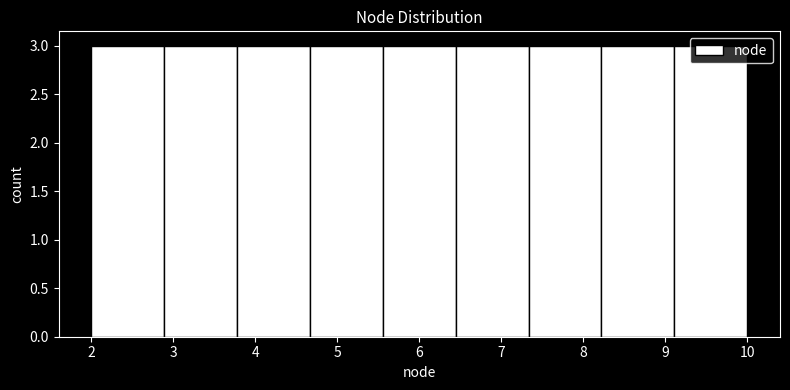

What is the height of the bar covering 9.1 to 10.0 on the x-axis? Neither the bar edges nor the heights are printed on the chart, so give them approximately, as read against the axes.

3